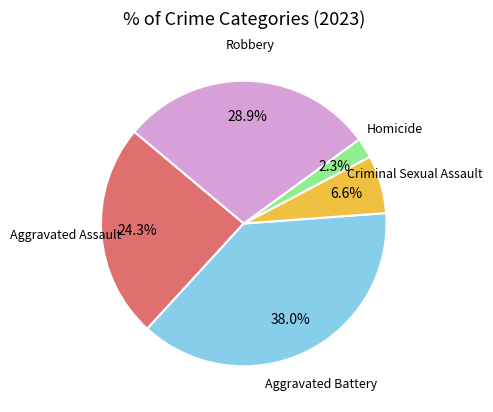

Rank the categories by value from highest to lowest.

Aggravated Battery, Robbery, Aggravated Assault, Criminal Sexual Assault, Homicide